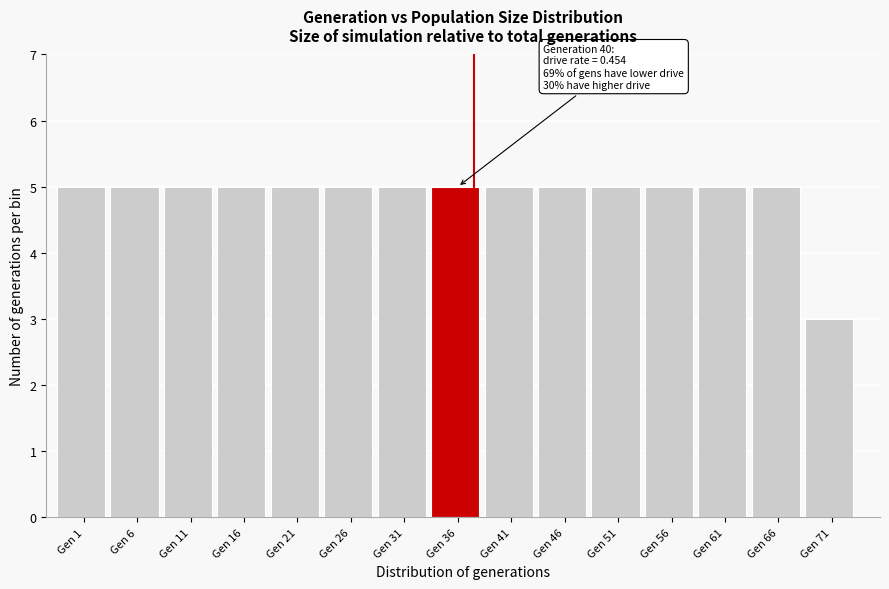

Reading left to right, list all the values displayed in this chart.

5	5	5	5	5	5	5	5	5	5	5	5	5	5	3